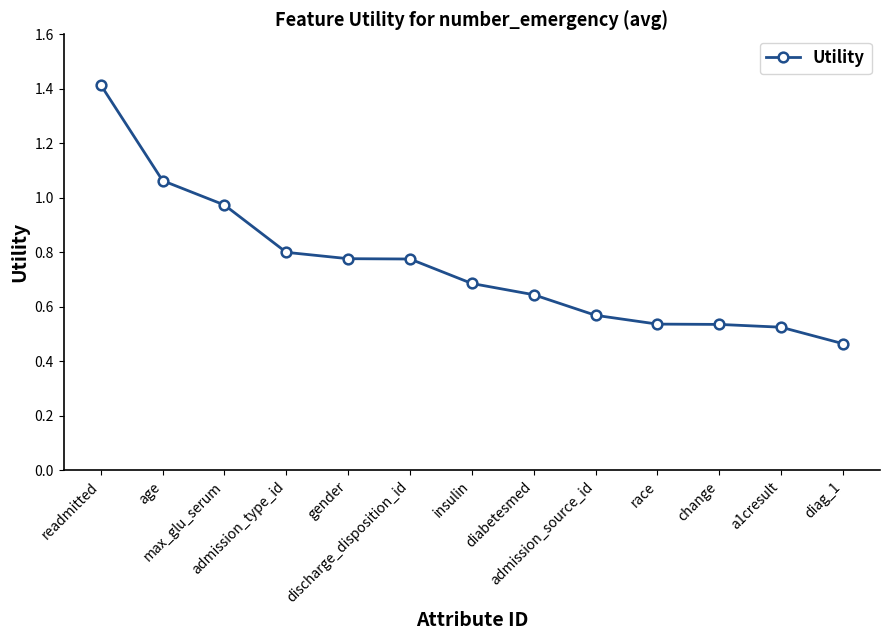

What is the maximum value shown in the chart?

1.4